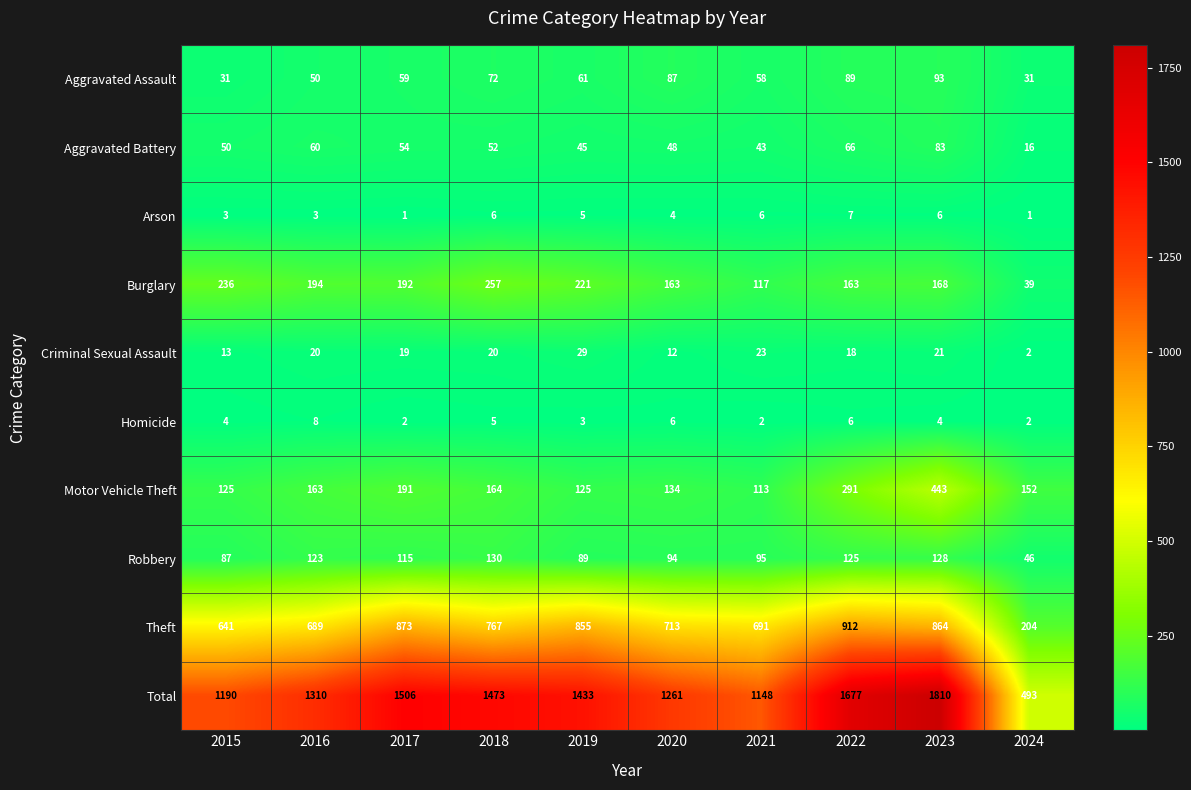

What is the average value of the Homicide series?

4